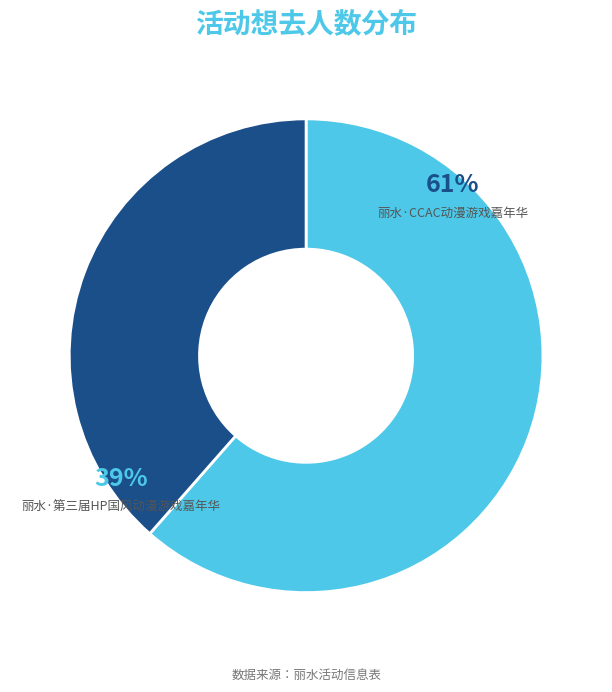

Which slice represents more than half of the pie?

丽水·CCAC动漫游戏嘉年华